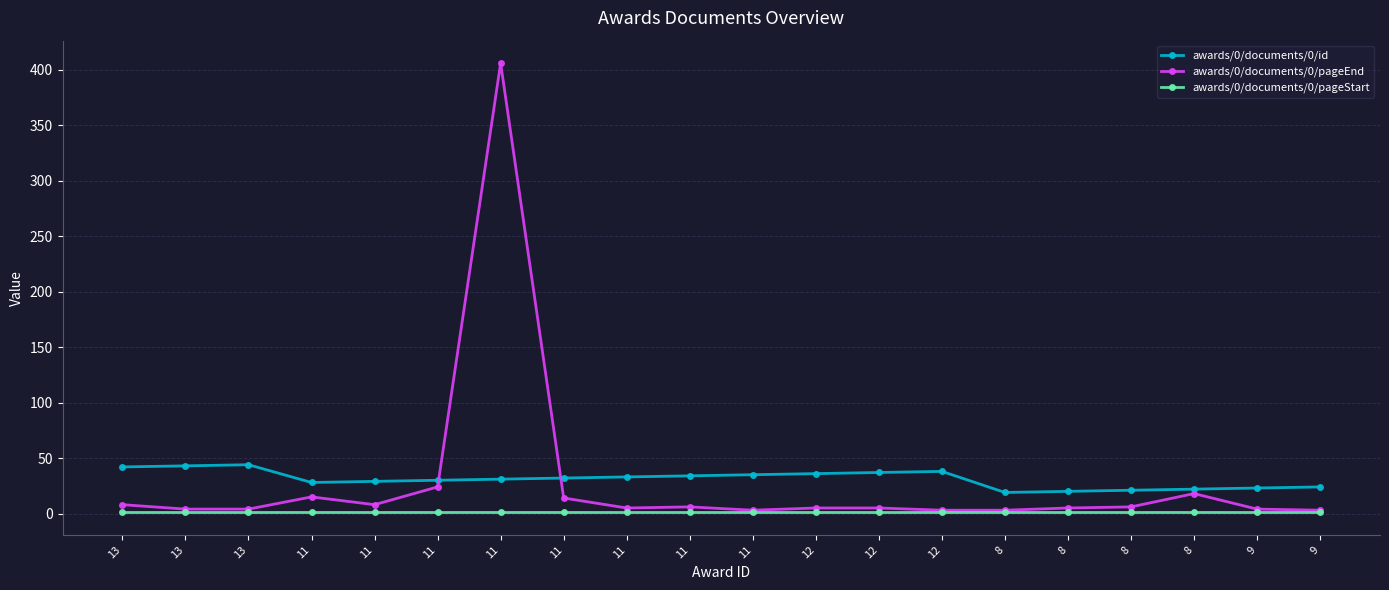

How many data points in awards/0/documents/0/id are less than 32?

10